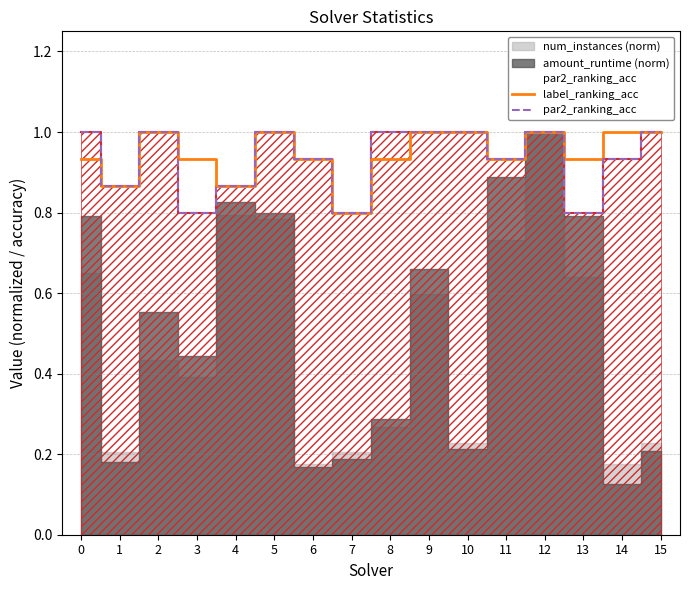

At which label is label_ranking_acc closest to 0?

7